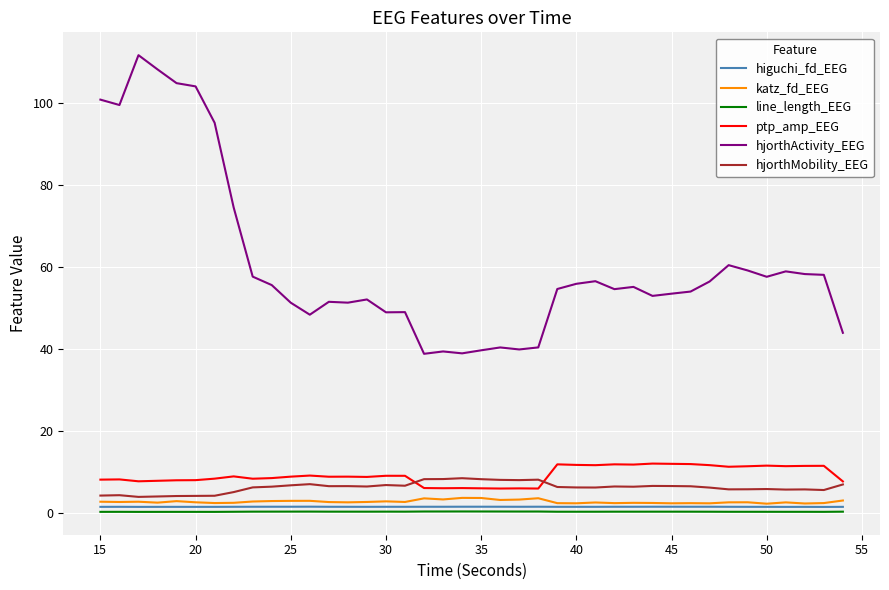

What is the minimum value shown in the chart?

0.3